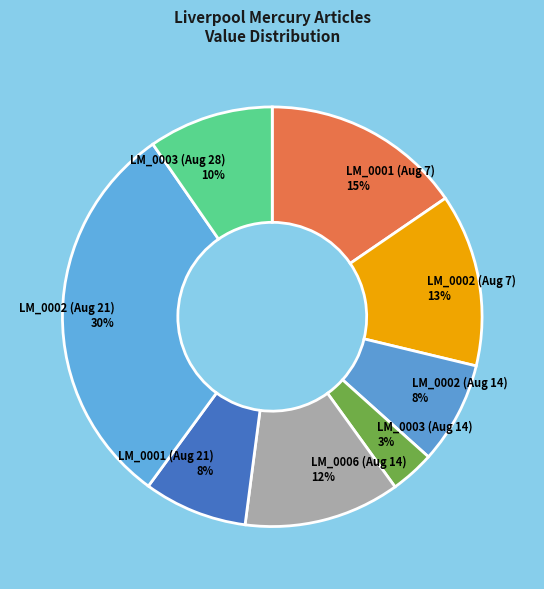

To the nearest percent, what is the average slice percentage?

12%